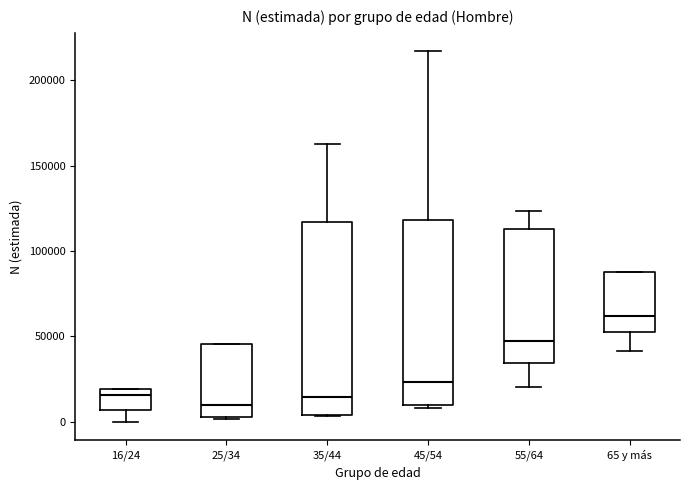

Which box's median line is the highest?

65 y más